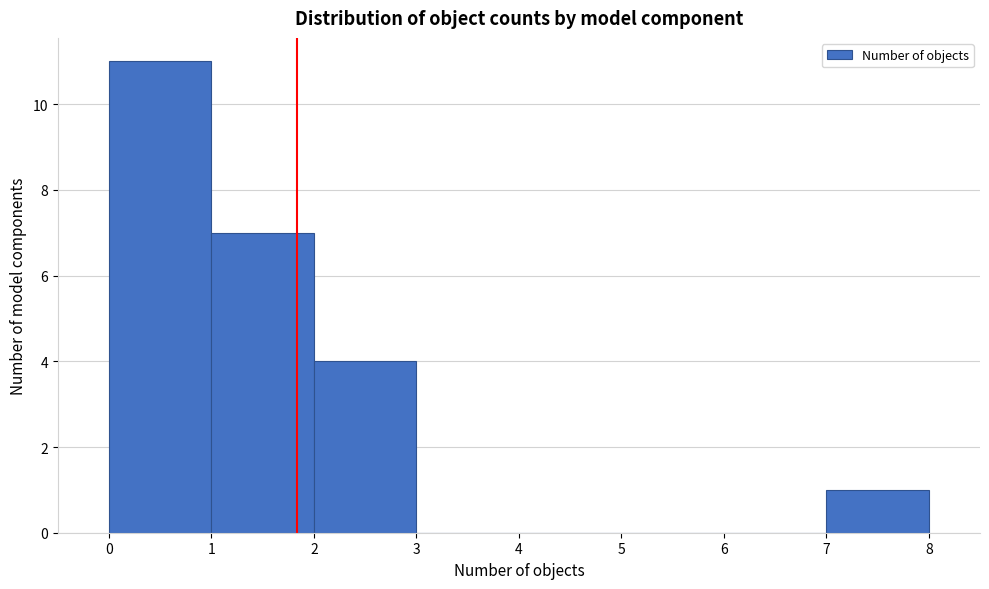

Which range on the x-axis has the tallest bar?

0 to 1